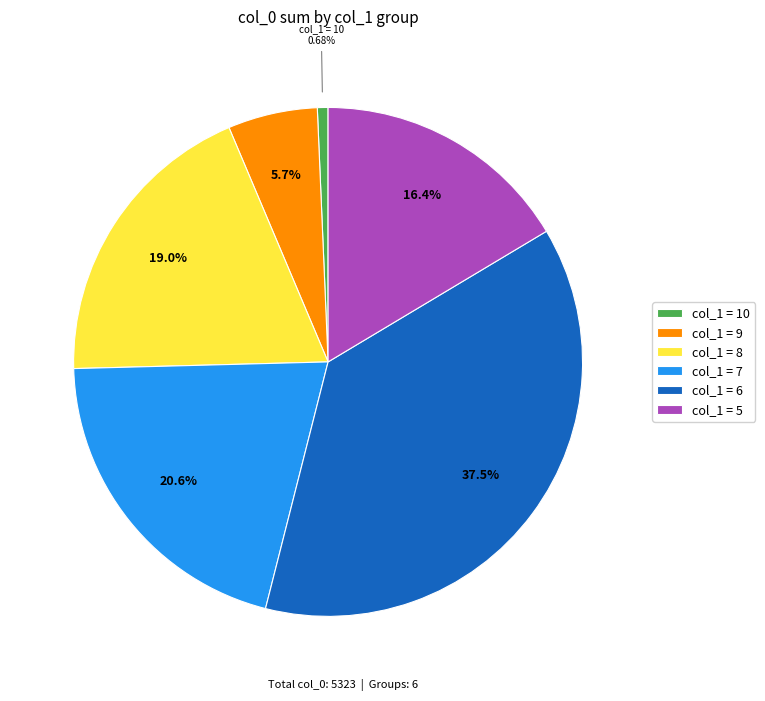

To the nearest percent, what is the average slice percentage?

17%